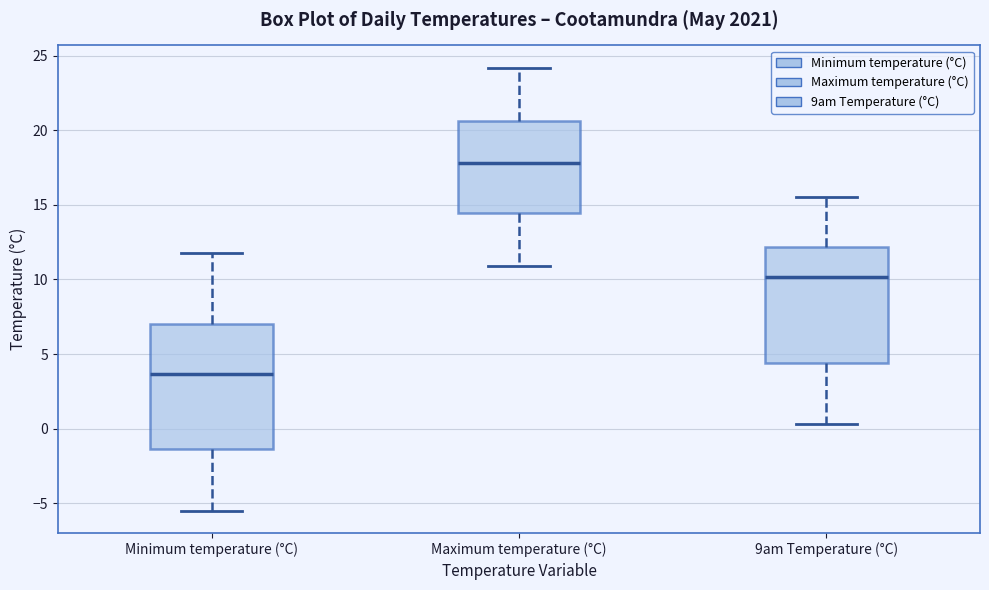

Reading left to right, transcribe this box plot: for each box, give where its median line is, the range the box spans, and where its two whiskers end, as read against the y-axis. The values are not printed on the chart, so give them approximately, as read against the axis.

Minimum temperature (°C): median 3.5, box -1.5 to 7.0, whiskers -5.5 to 12.0
Maximum temperature (°C): median 18.0, box 14.5 to 20.5, whiskers 11.0 to 24.0
9am Temperature (°C): median 10.0, box 4.5 to 12.0, whiskers 0.5 to 15.5